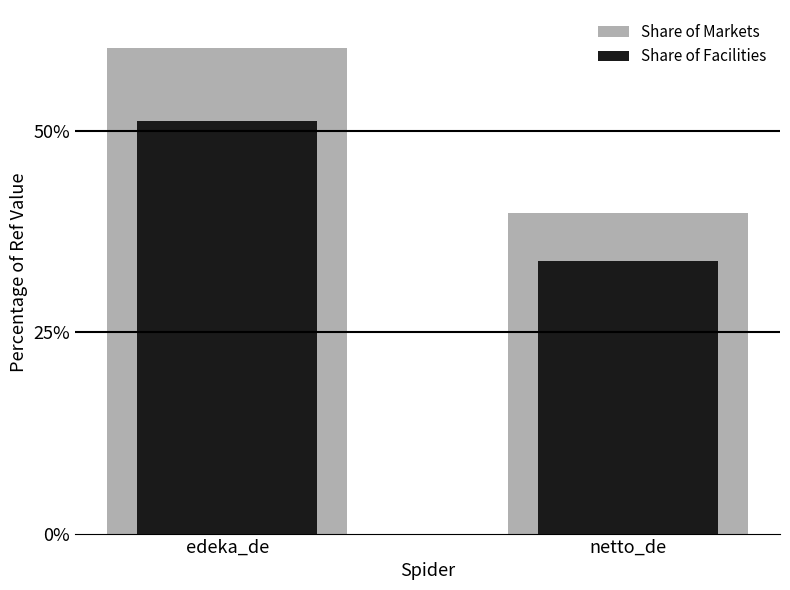

The value of Share of Facilities at edeka_de is 51.2. True or false?

True